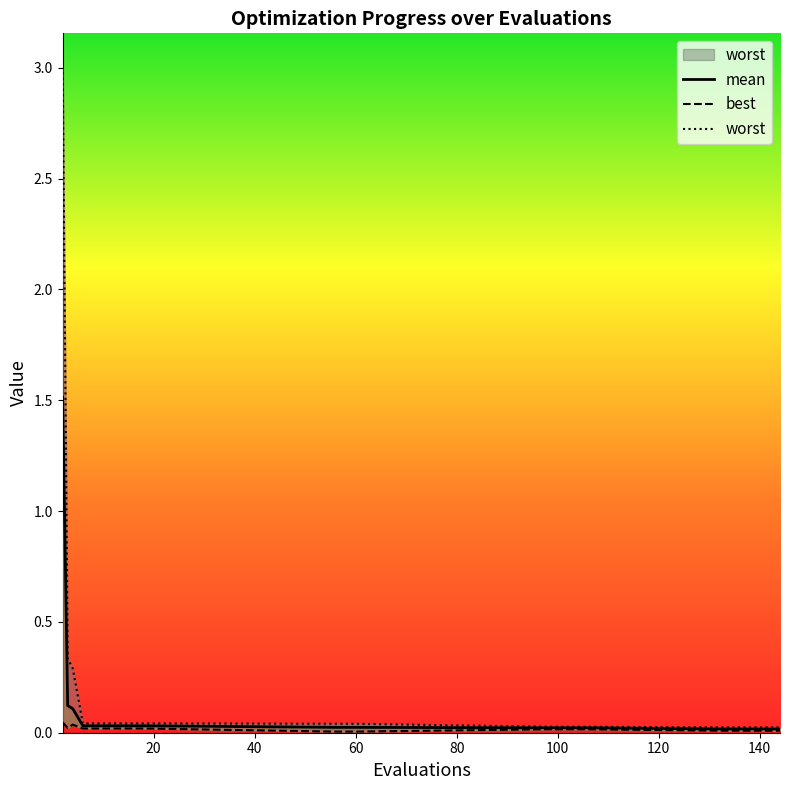

Where is worst nearest to the value 1?

3